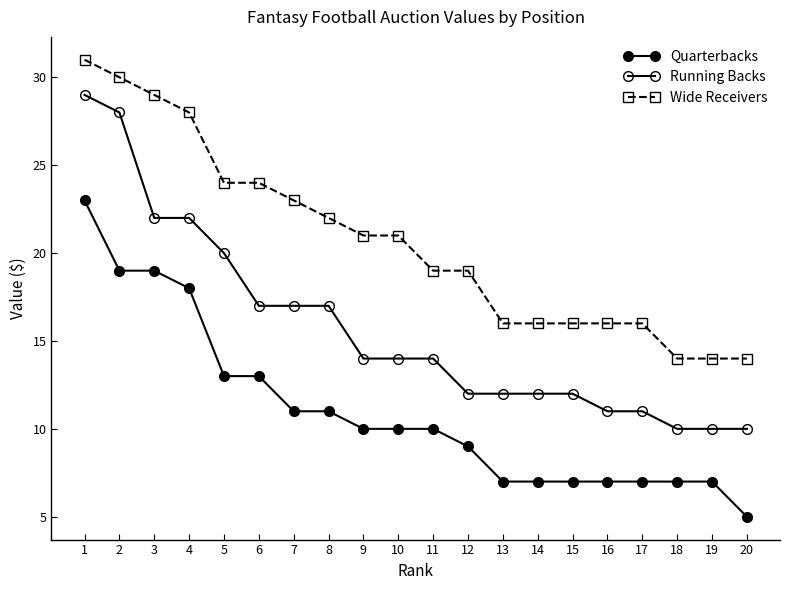

True or false: Wide Receivers has a value of 9 at 10.

False